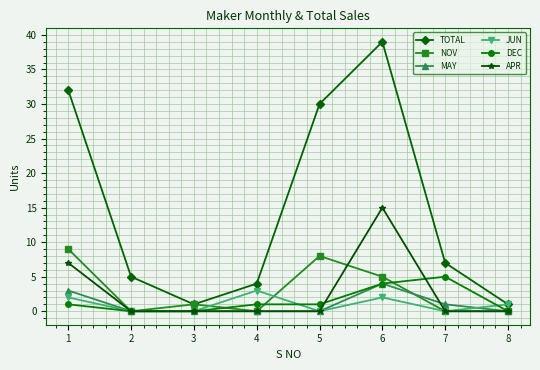

Which label corresponds to the largest value in the chart?

6